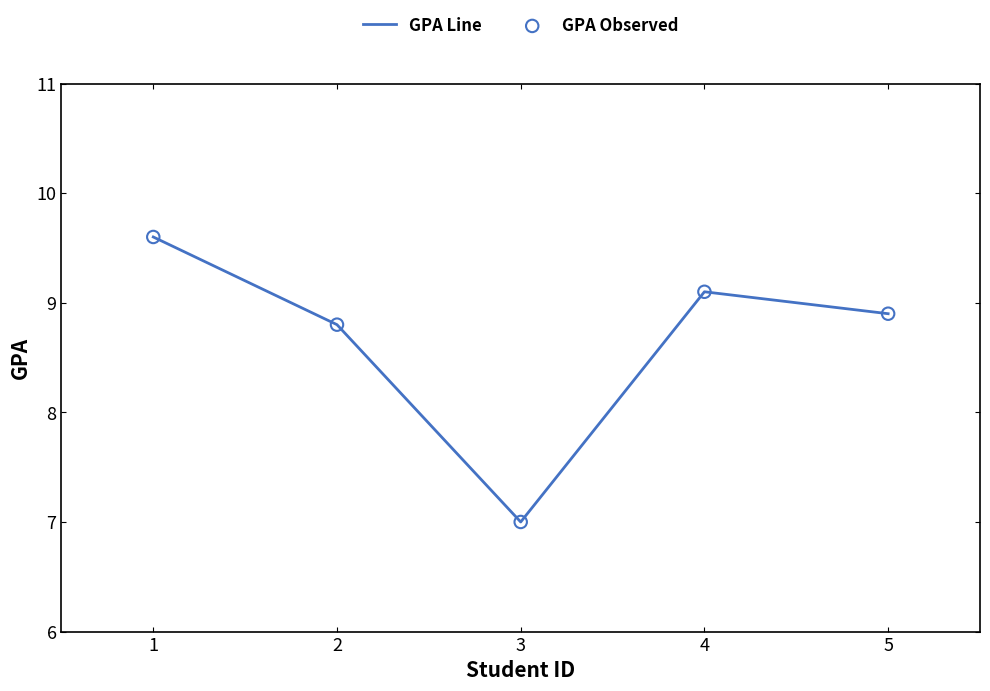

Approximately how many times larger is the value at 5 compared to 2?

1.0